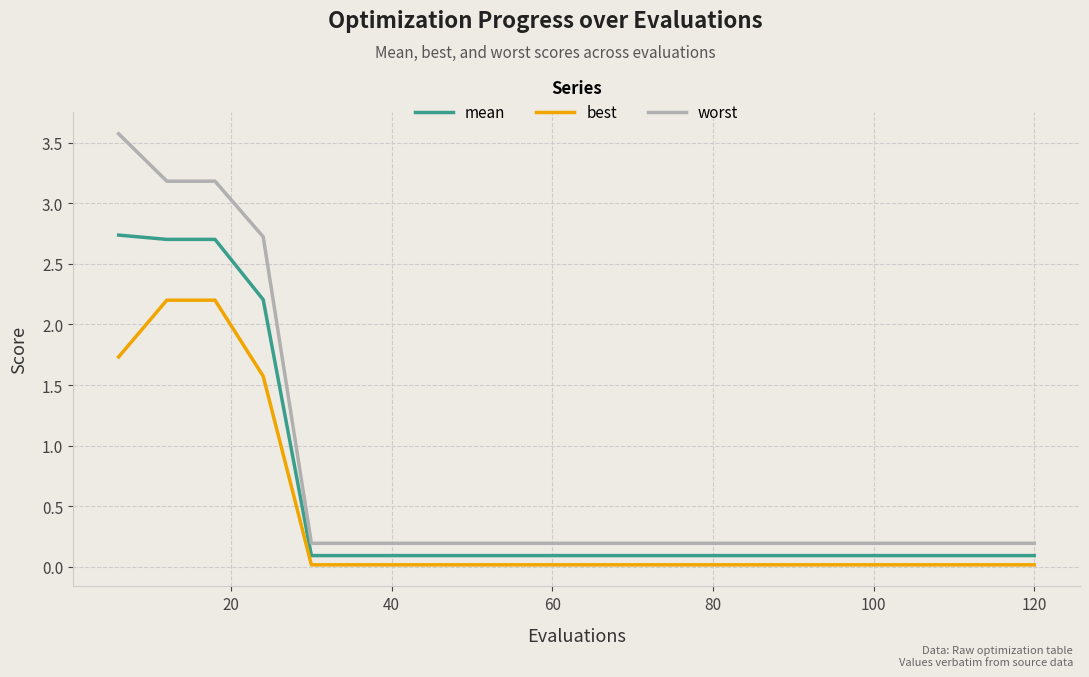

What is the difference between the maximum and minimum values in the worst series?

3.4